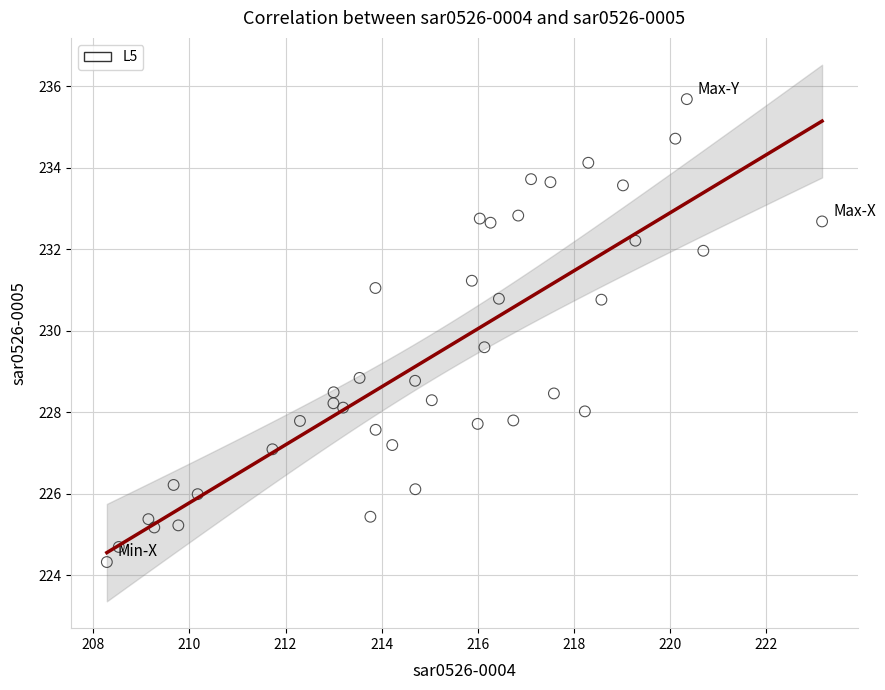

What is the range of Y values (max minus min)?

11.4